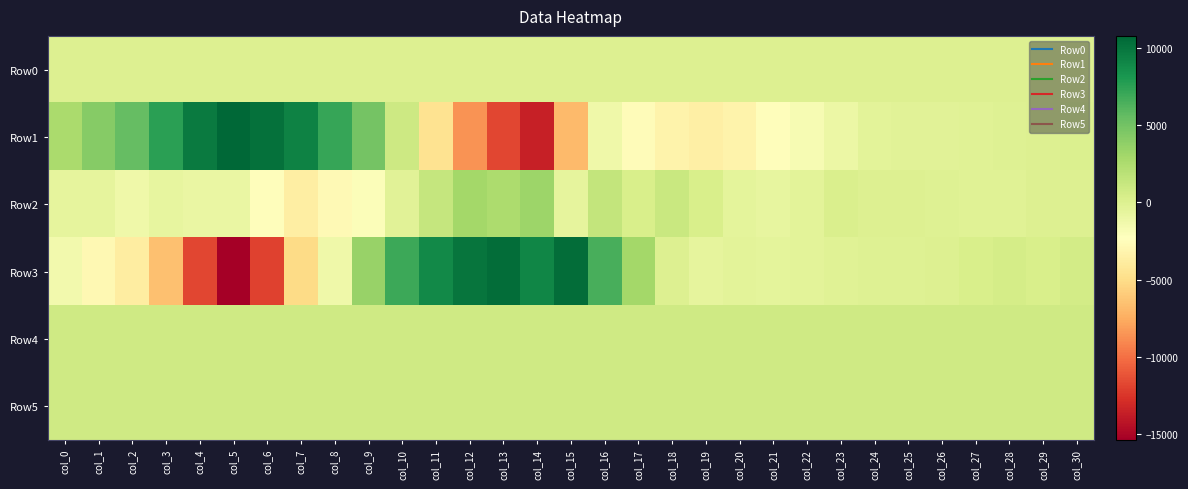

Which series has the largest total across all categories?

Row5